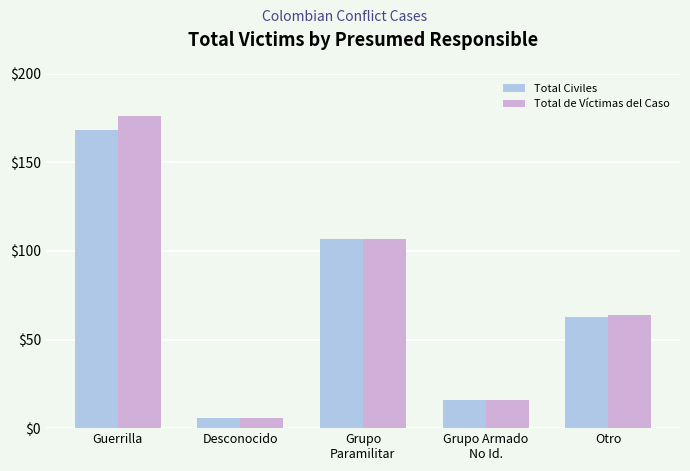

What is the approximate value of Total de Víctimas del Caso at Grupo Armado
No Id.?

16